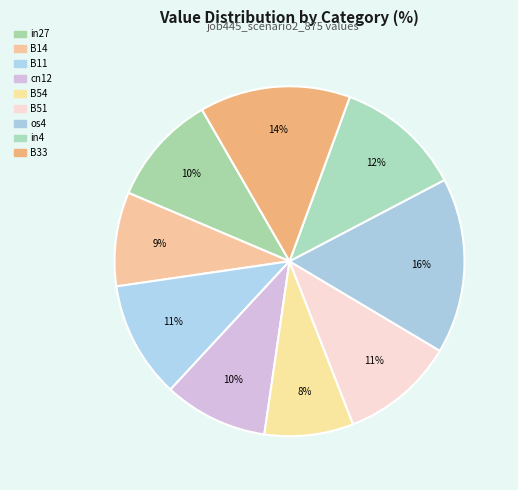

How many segments does this pie chart have?

9